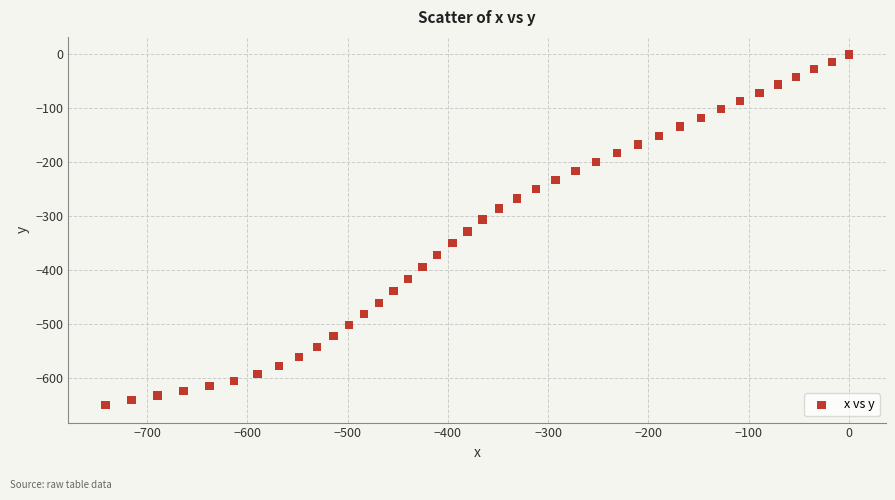

What is the range of X values (max minus min)?

741.4